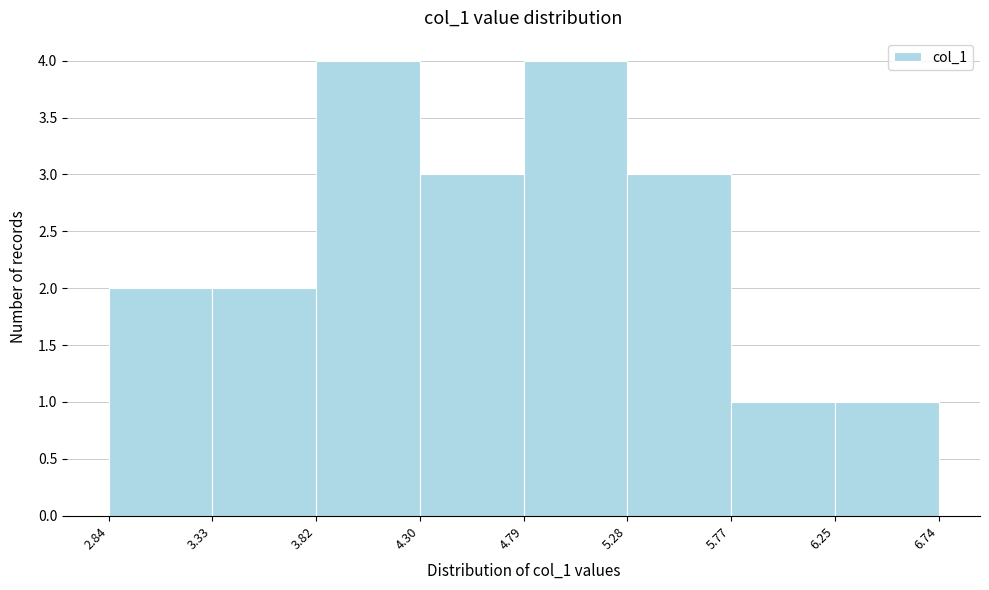

Reading left to right, transcribe this chart: for each bar, give the range it covers on the x-axis and its height. The values are not printed on the chart, so give them approximately, as read against the axis.

2.84 to 3.33: 2
3.33 to 3.82: 2
3.82 to 4.30: 4
4.30 to 4.79: 3
4.79 to 5.28: 4
5.28 to 5.77: 3
5.77 to 6.25: 1
6.25 to 6.74: 1